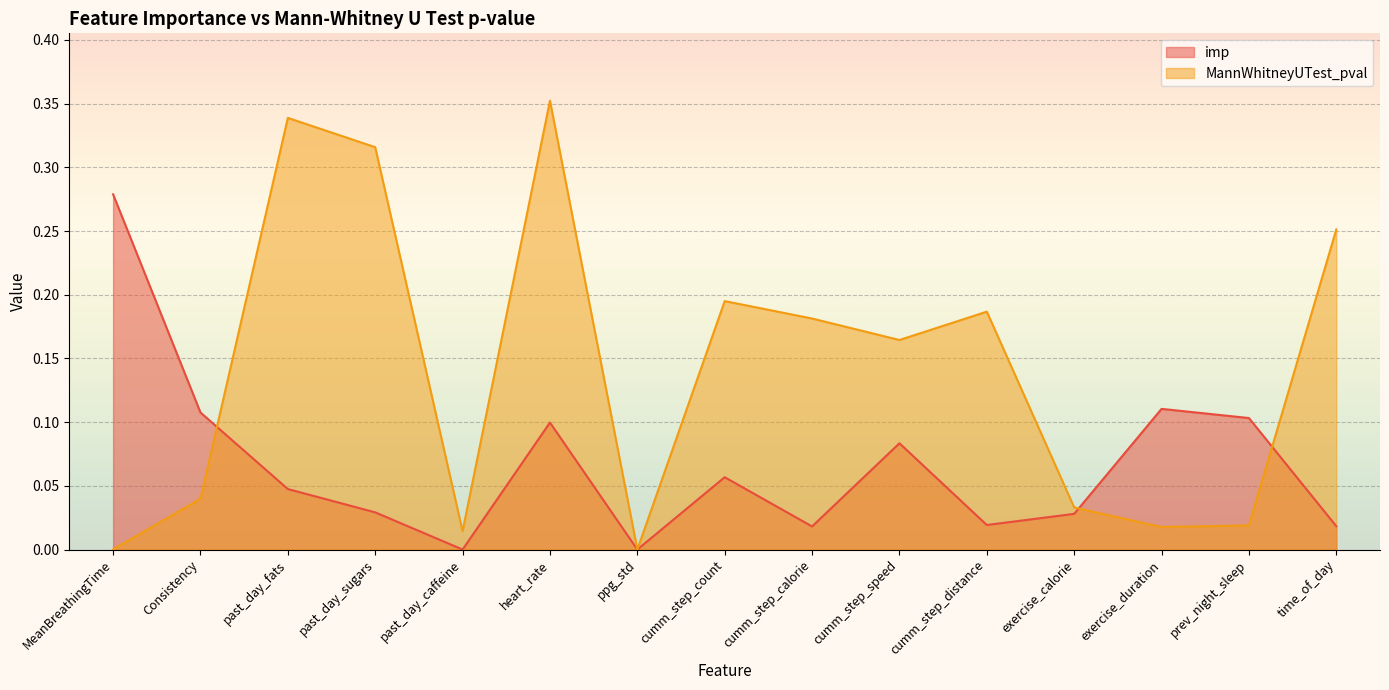

Which has a higher value, ppg_std or MeanBreathingTime?

MeanBreathingTime